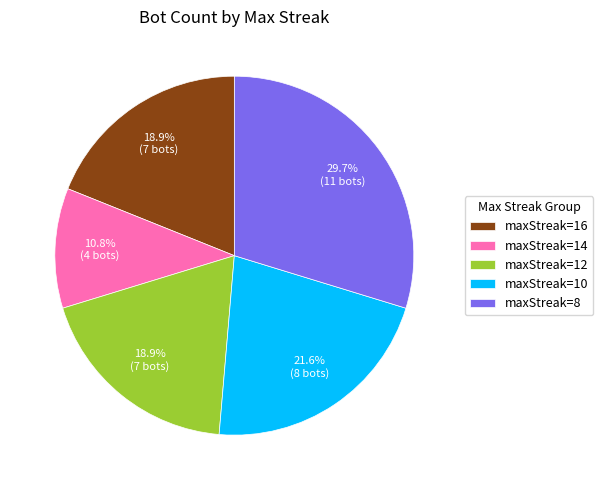

Is there any slice that represents more than half of the pie?

No